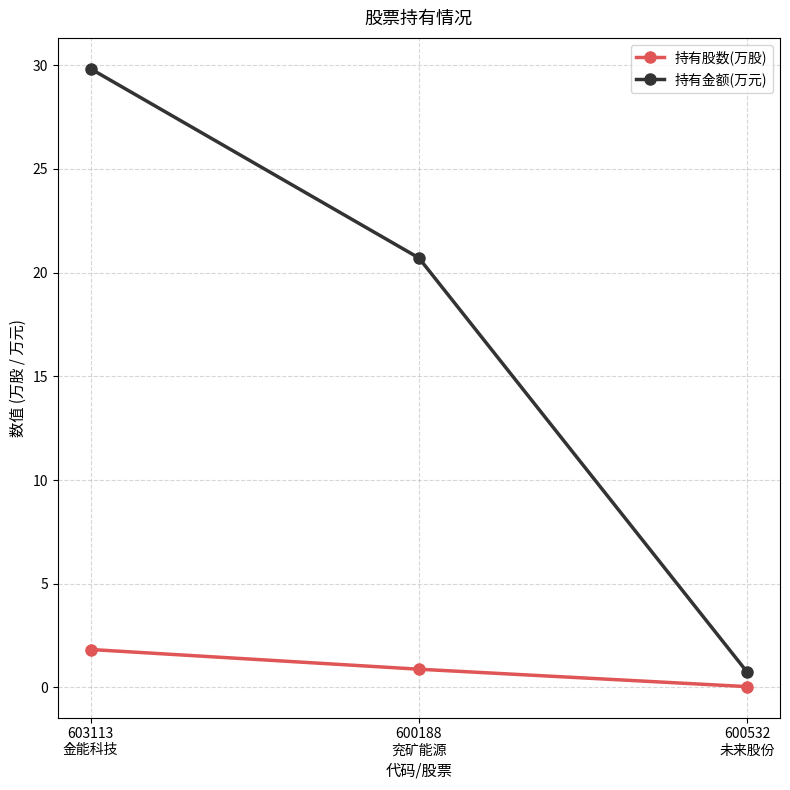

True or false: 持有金额(万元) has a value of 31.4 at 600188
兖矿能源.

False